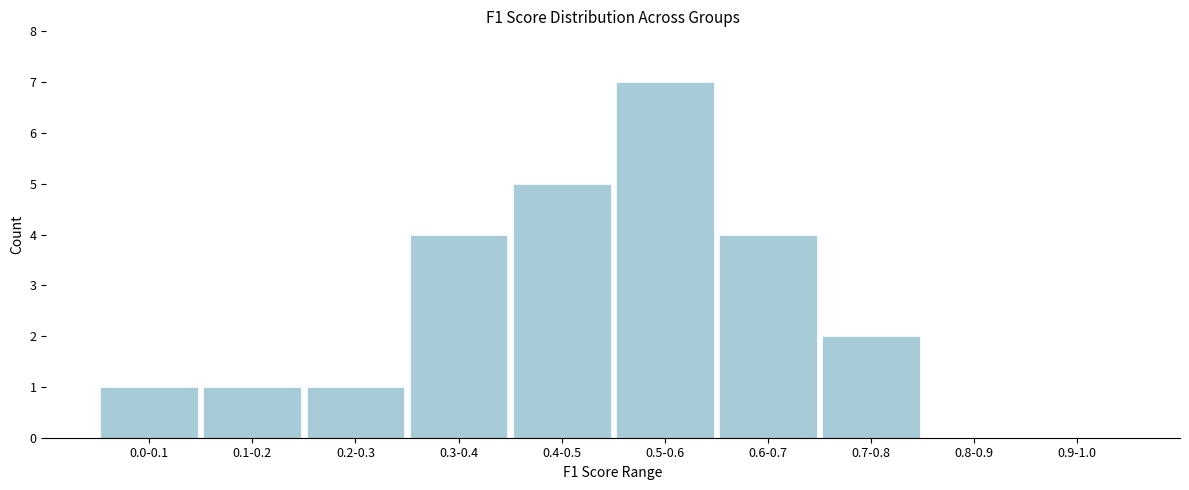

Reading left to right, extract all data points from this chart.

0.0-0.1=1	0.1-0.2=1	0.2-0.3=1	0.3-0.4=4	0.4-0.5=5	0.5-0.6=7	0.6-0.7=4	0.7-0.8=2	0.8-0.9=0	0.9-1.0=0